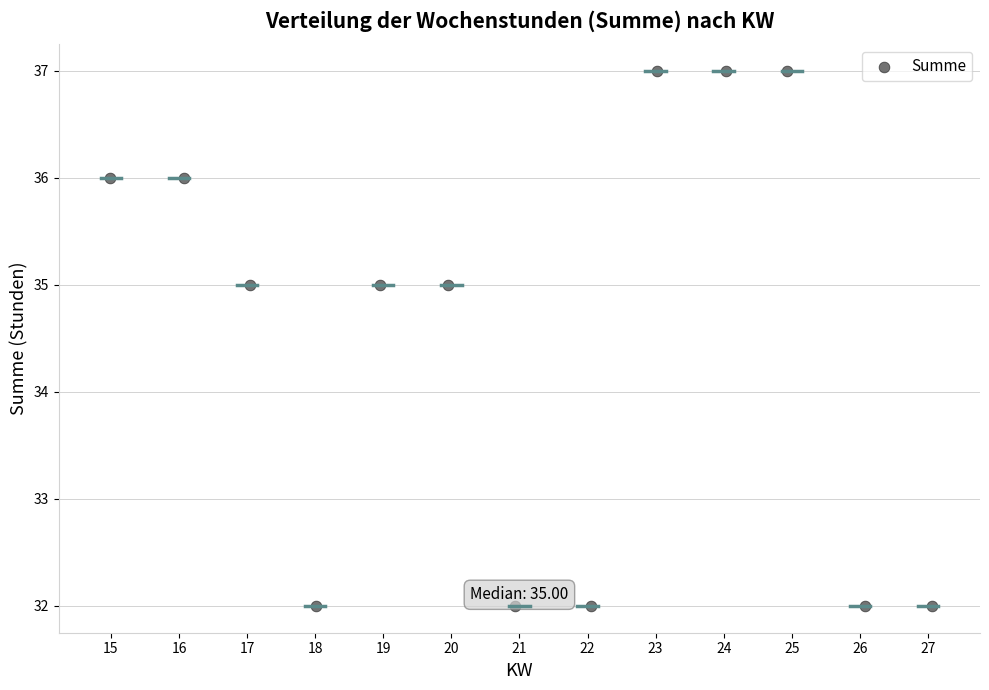

What is the range of Y values (max minus min)?

5